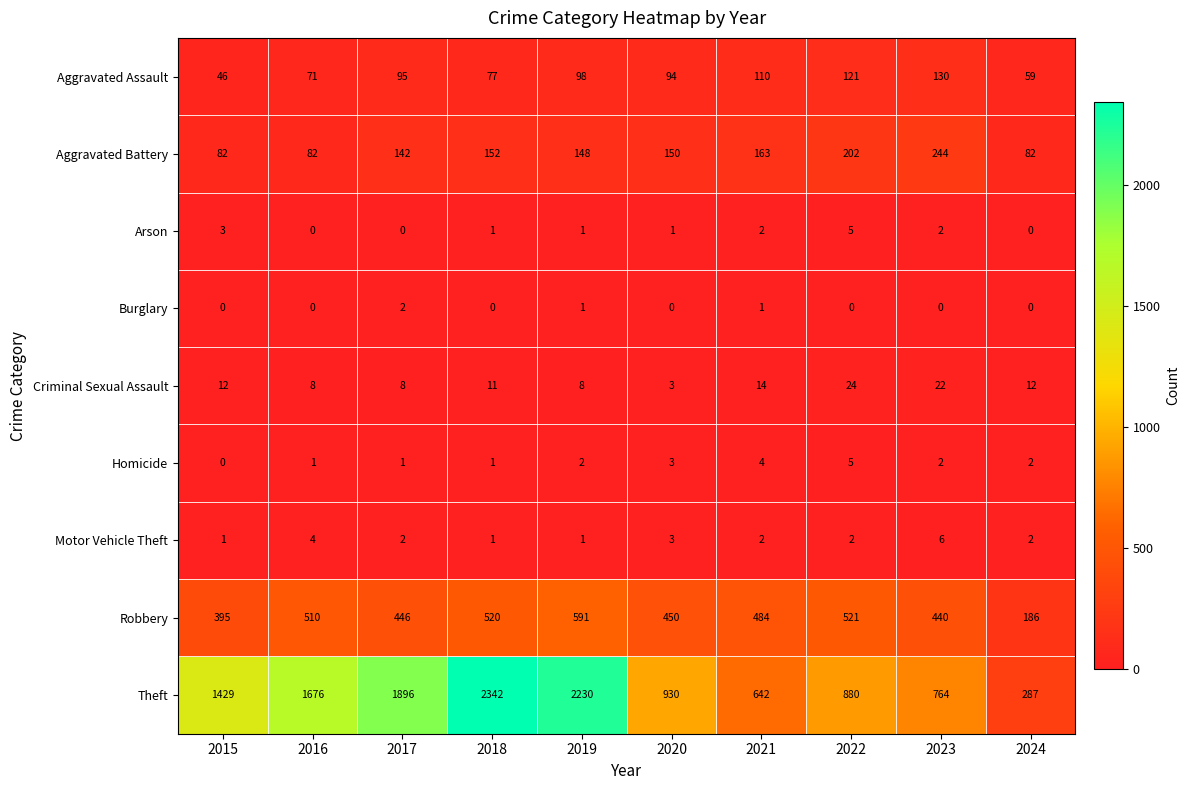

What is the difference between the highest and lowest values at 2020?

930